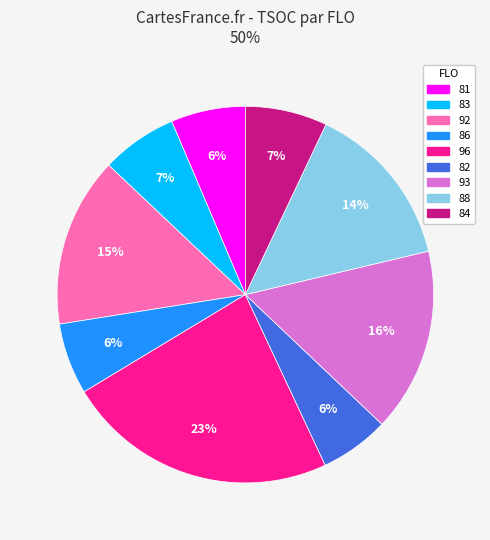

Does any single category account for the majority?

No